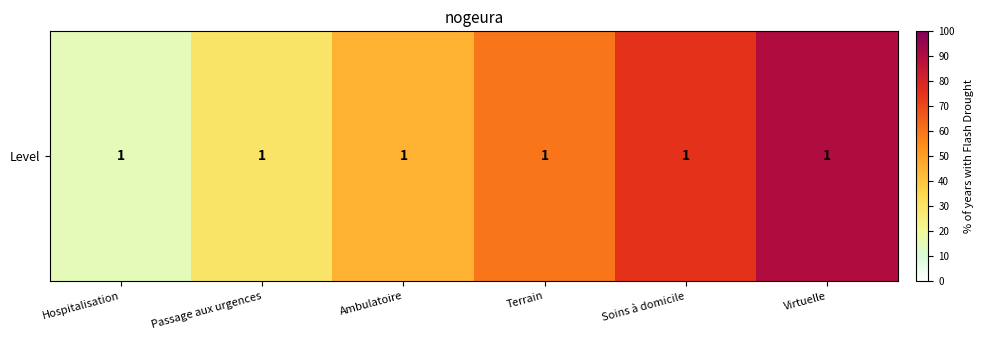

At which category does the chart reach its peak across all series?

Virtuelle